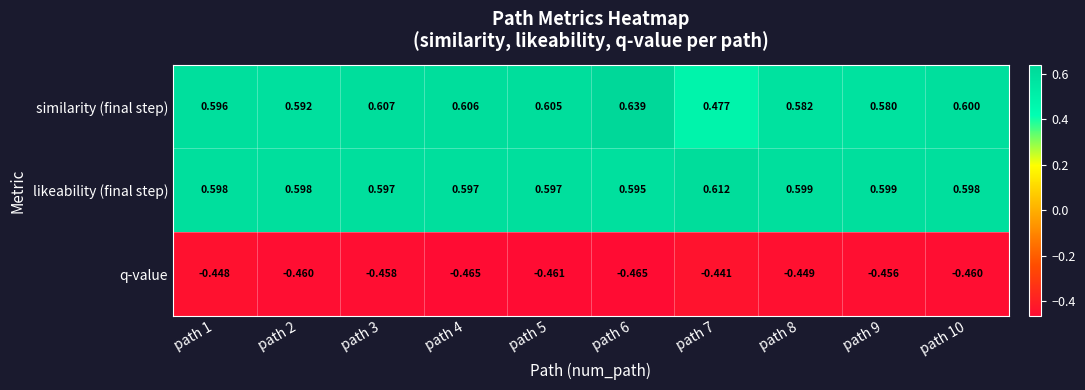

List the series in order of their peak value, highest first.

similarity (final step), likeability (final step), q-value